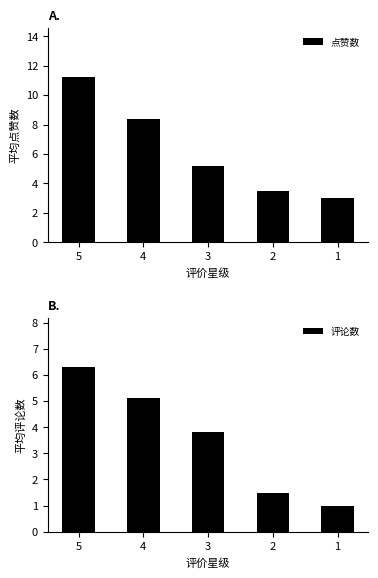

At which category does the chart reach its peak across all series?

5